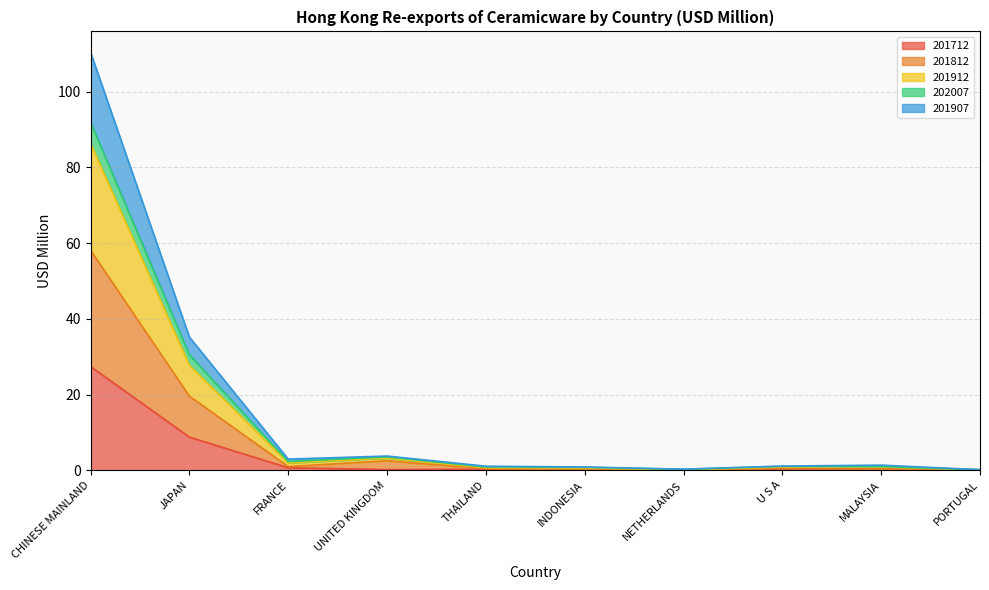

At which category is the sum across all series the highest?

CHINESE MAINLAND